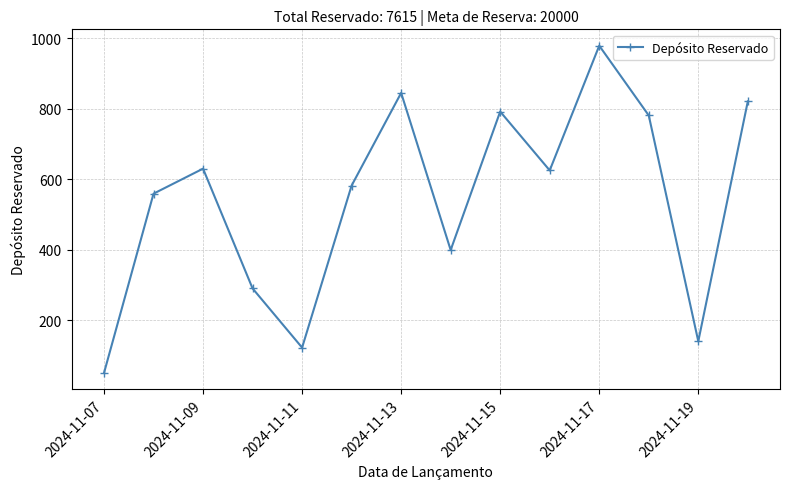

True or false: there are more than 0 points higher than both neighbors.

True